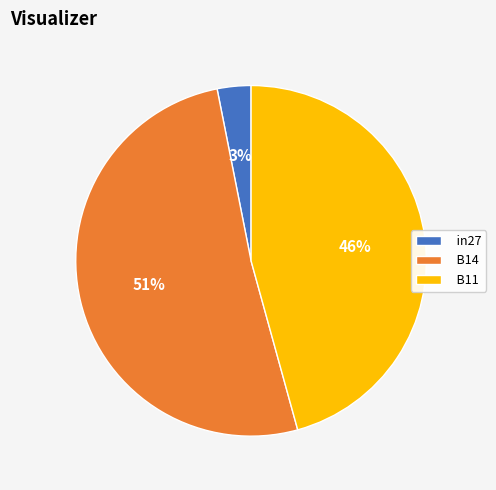

Is the sum of B11 and B14 greater than half?

Yes